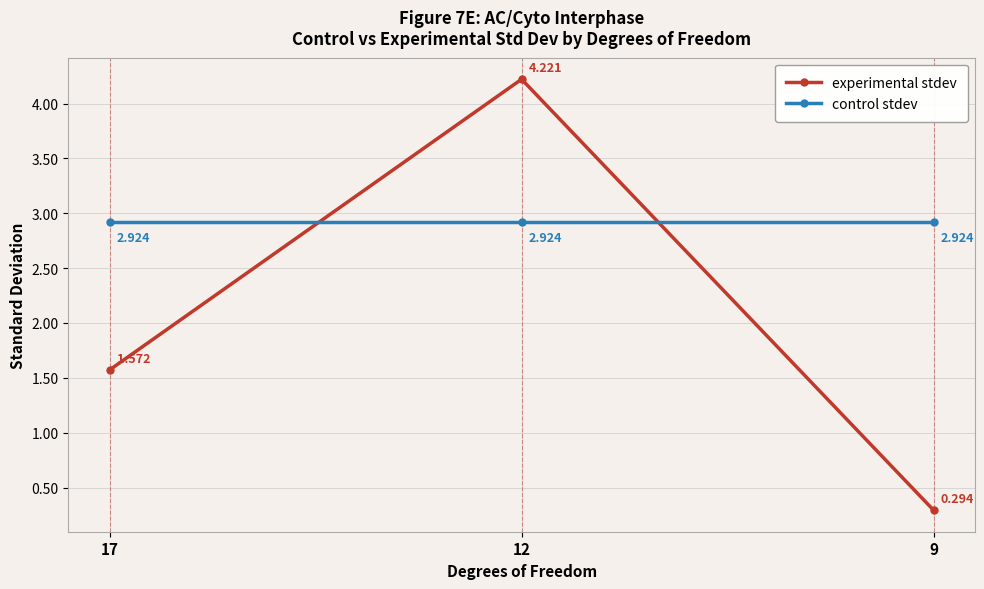

Which series has the largest total across all categories?

control stdev